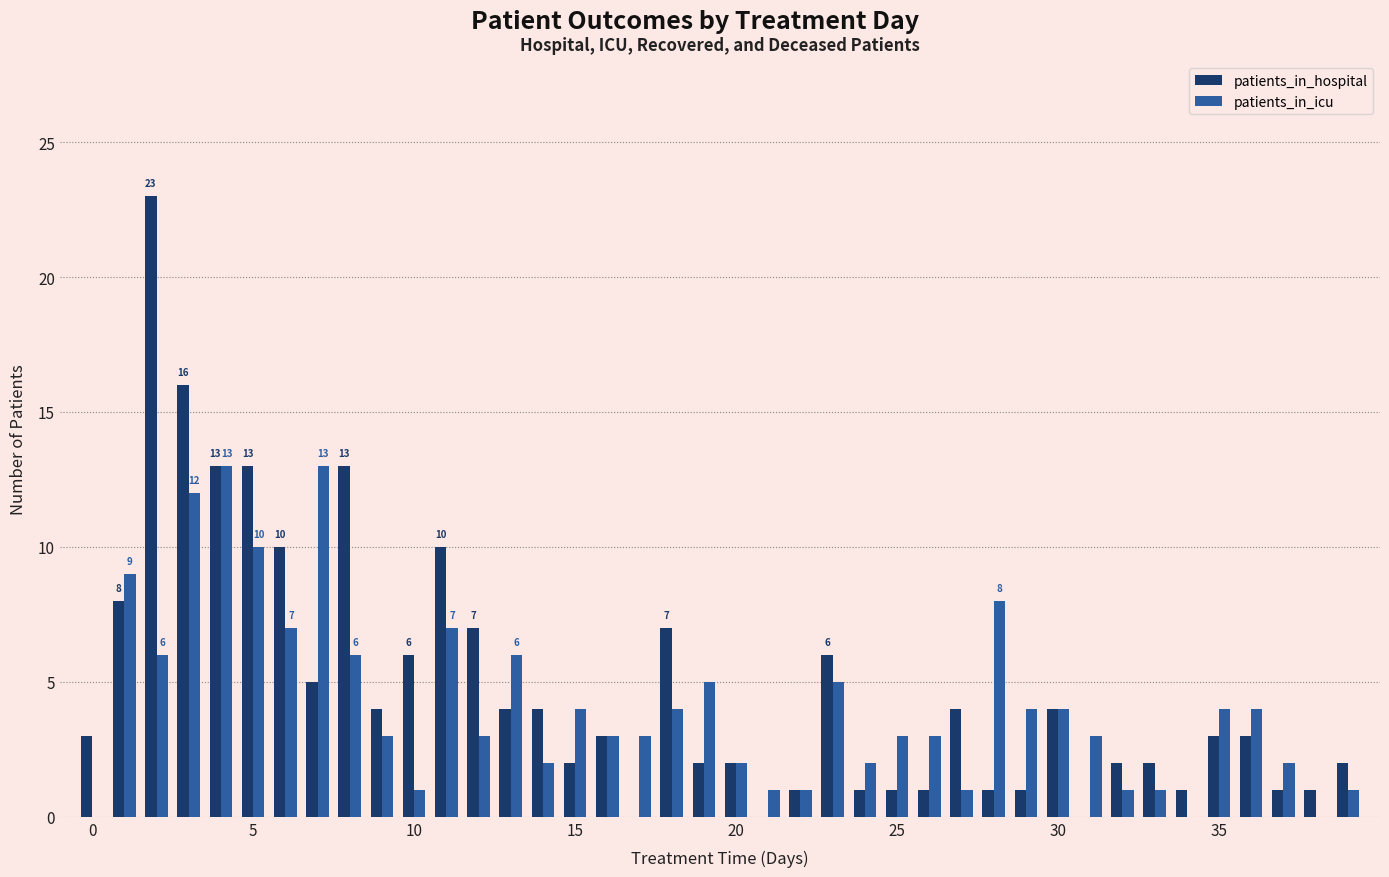

What is the highest value of the patients_in_hospital series?

23